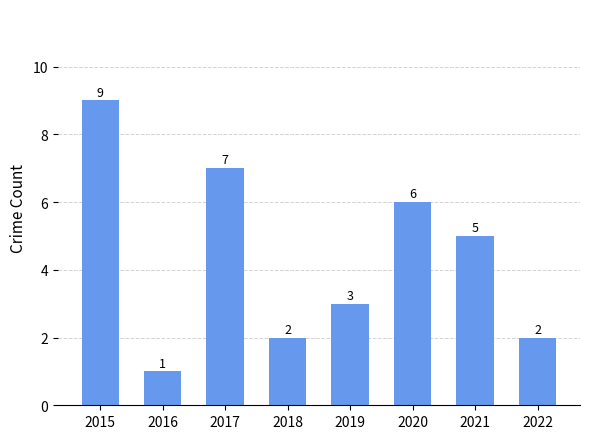

Is it true that the value at 2022 is 2?

True